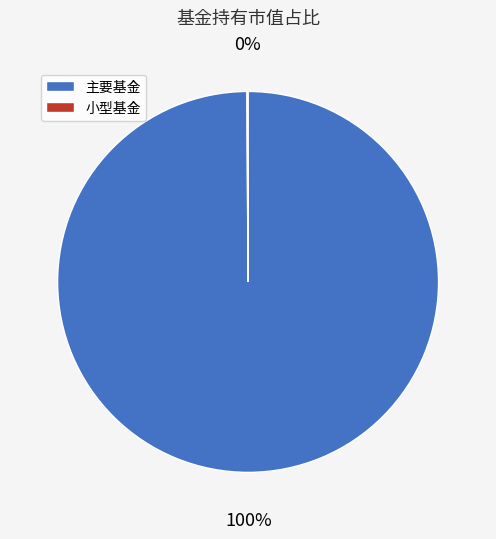

To the nearest percent, what is the average slice percentage?

50%